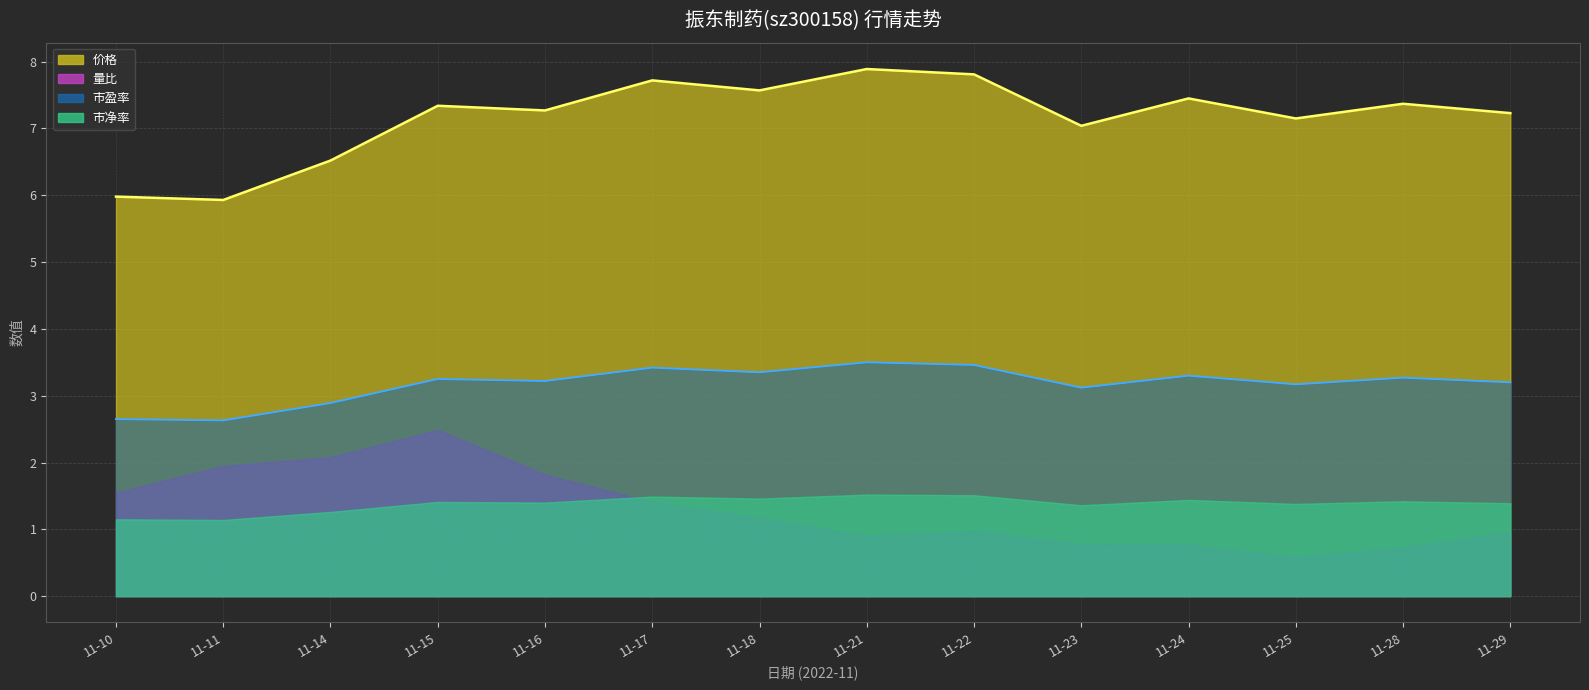

At which label does 价格 reach its peak?

11-21